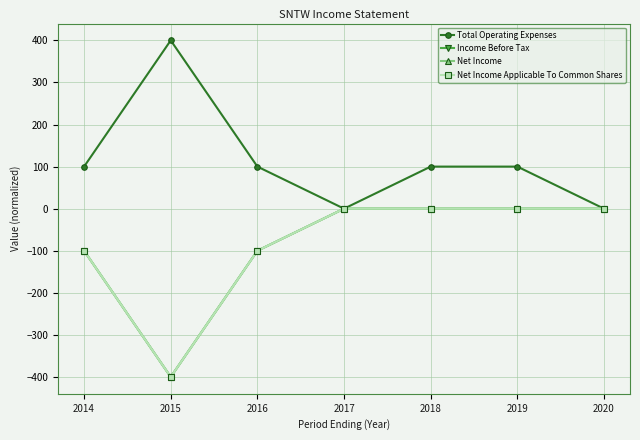

Reading left to right, list all the values displayed in this chart.

Total Operating Expenses: 2014=100	2015=400	2016=100	2017=0	2018=100	2019=100	2020=0
Income Before Tax: 2014=-100	2015=-400	2016=-100	2017=0	2018=0	2019=0	2020=0
Net Income: 2014=-100	2015=-400	2016=-100	2017=0	2018=0	2019=0	2020=0
Net Income Applicable To Common Shares: 2014=-100	2015=-400	2016=-100	2017=0	2018=0	2019=0	2020=0